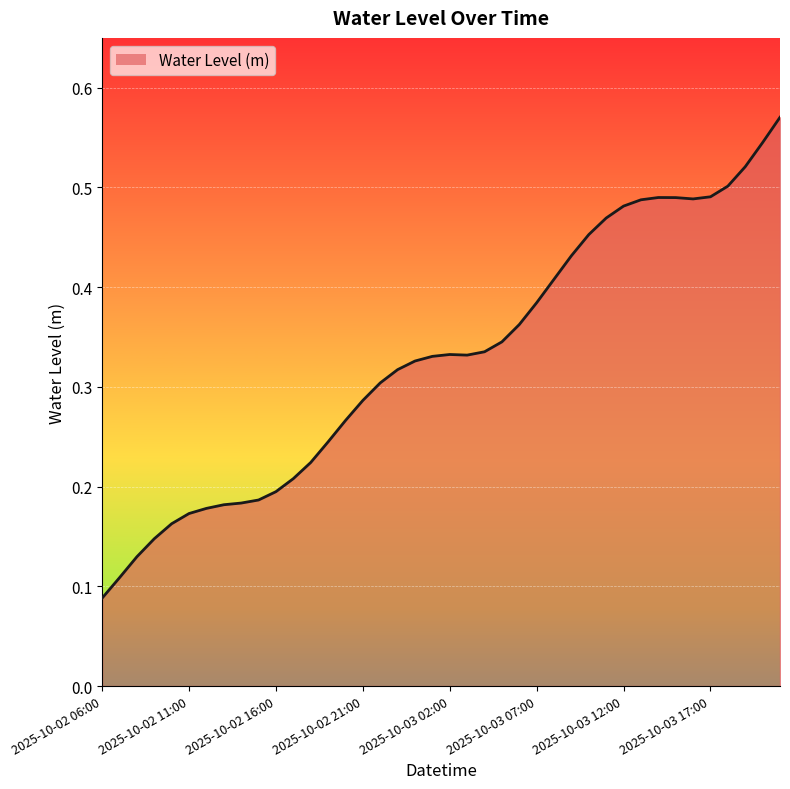

List the labels in order of value, largest first.

2025-10-03 21:00, 2025-10-03 20:00, 2025-10-03 19:00, 2025-10-03 18:00, 2025-10-03 17:00, 2025-10-03 14:00, 2025-10-03 15:00, 2025-10-03 16:00, 2025-10-03 13:00, 2025-10-03 12:00, 2025-10-03 11:00, 2025-10-03 10:00, 2025-10-03 09:00, 2025-10-03 08:00, 2025-10-03 07:00, 2025-10-03 06:00, 2025-10-03 05:00, 2025-10-03 04:00, 2025-10-03 02:00, 2025-10-03 03:00, 2025-10-03 01:00, 2025-10-03 00:00, 2025-10-02 23:00, 2025-10-02 22:00, 2025-10-02 21:00, 2025-10-02 20:00, 2025-10-02 19:00, 2025-10-02 18:00, 2025-10-02 17:00, 2025-10-02 16:00, 2025-10-02 15:00, 2025-10-02 14:00, 2025-10-02 13:00, 2025-10-02 12:00, 2025-10-02 11:00, 2025-10-02 10:00, 2025-10-02 09:00, 2025-10-02 08:00, 2025-10-02 07:00, 2025-10-02 06:00